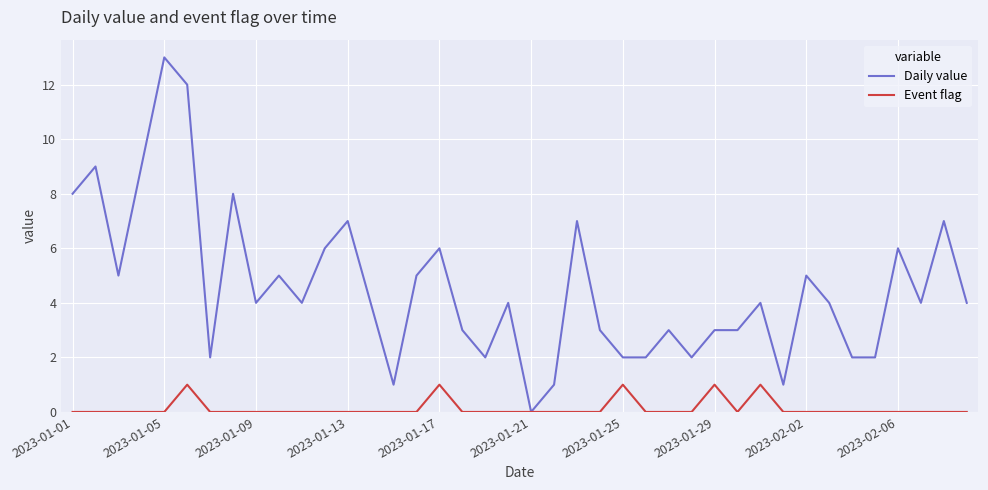

List the series in order of their peak value, highest first.

Daily value, Event flag